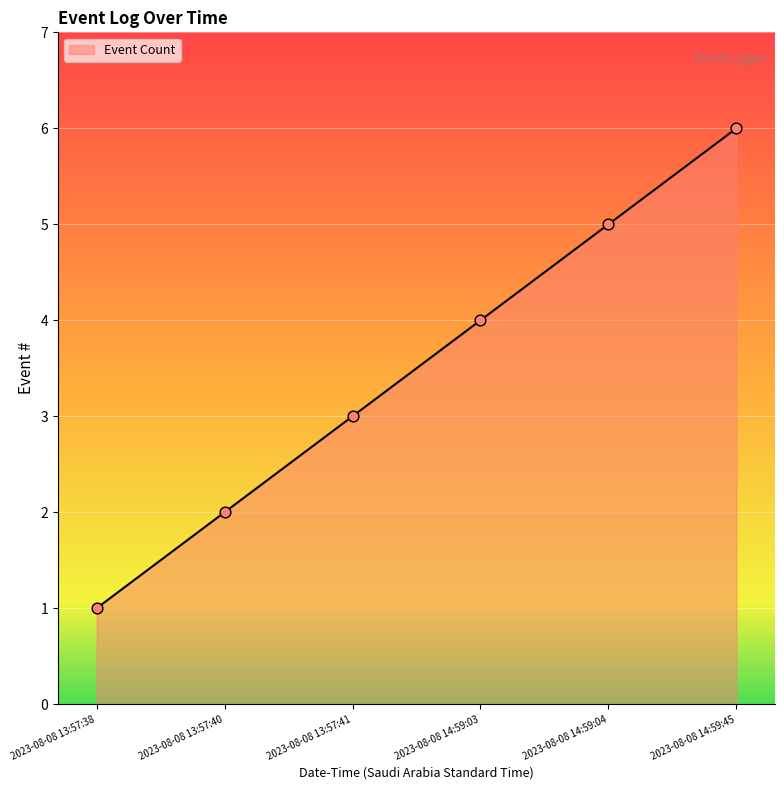

Approximately how many times larger is the value at 2023-08-08 14:59:03 compared to 2023-08-08 13:57:38?

4.0